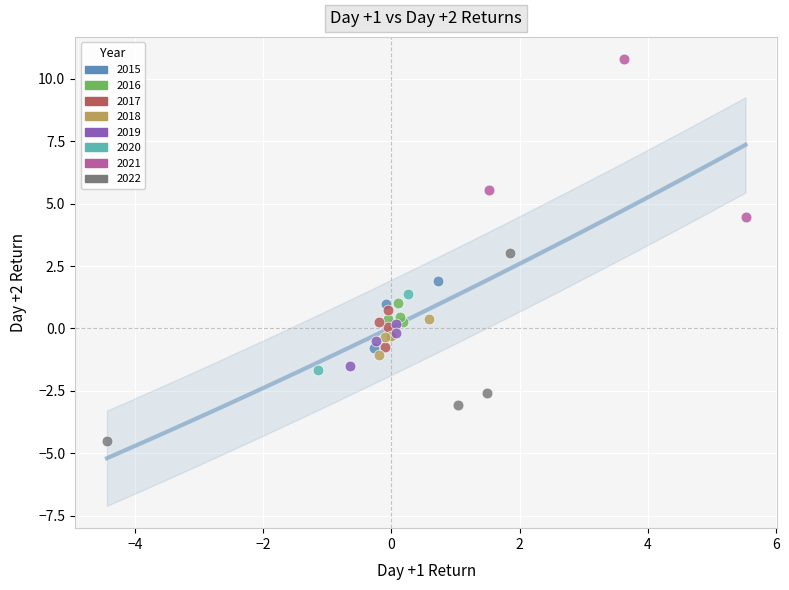

Which series reaches the maximum Y coordinate?

2021